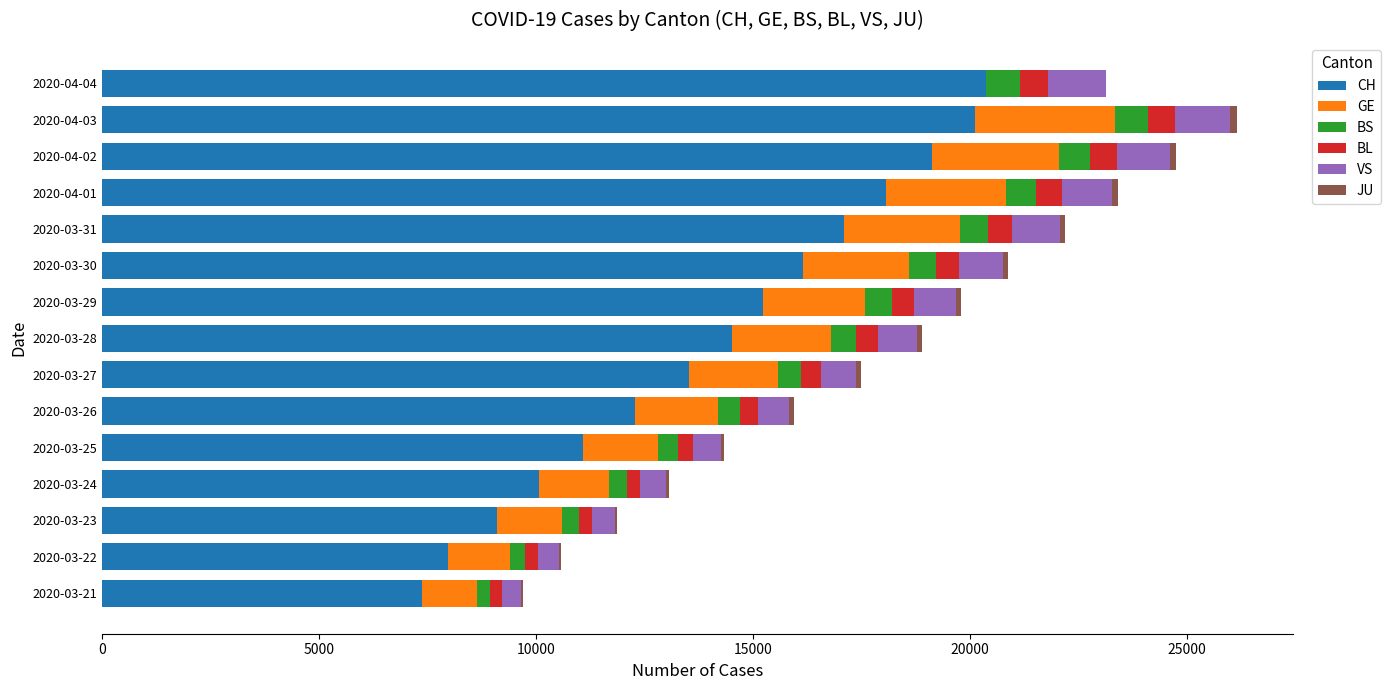

What is the sum of all CH values?

212034